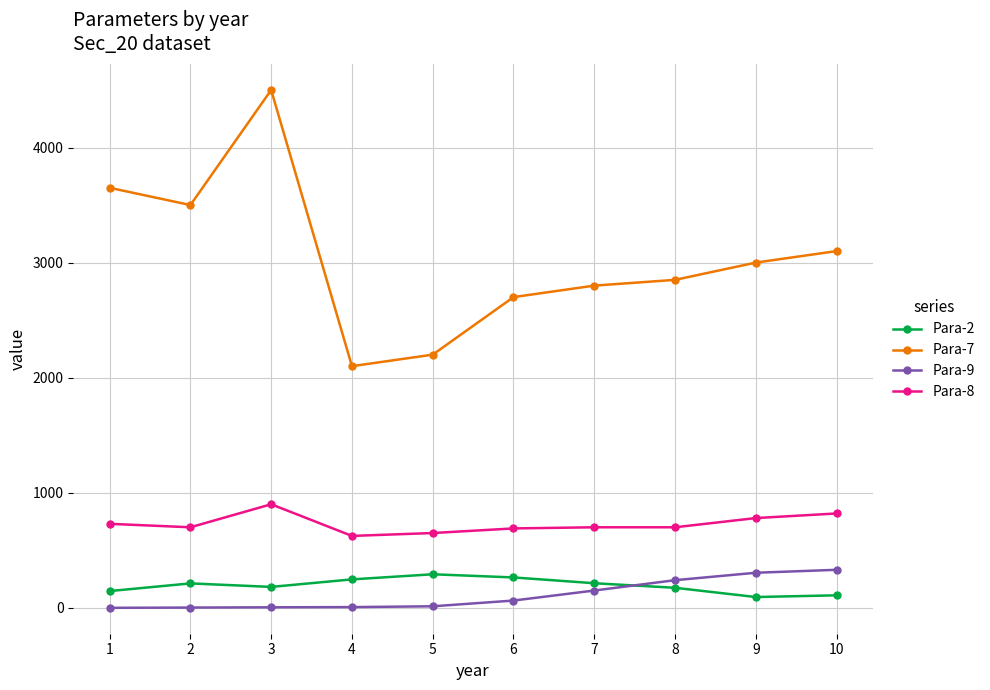

What is the average value of the Para-7 series?

3040.0